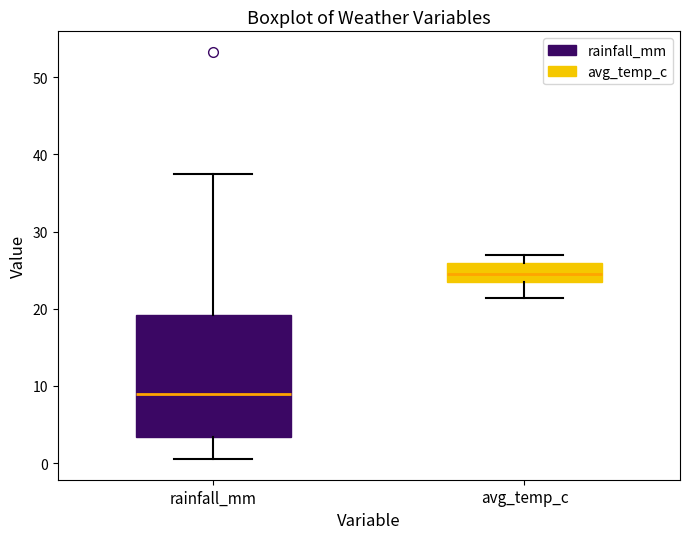

Reading left to right, transcribe this box plot: for each box, give where its median line is, the range the box spans, and where its two whiskers end, as read against the y-axis. The values are not printed on the chart, so give them approximately, as read against the axis.

rainfall_mm: median 9, box 3 to 19, whiskers 1 to 38
avg_temp_c: median 25, box 23 to 26, whiskers 21 to 27